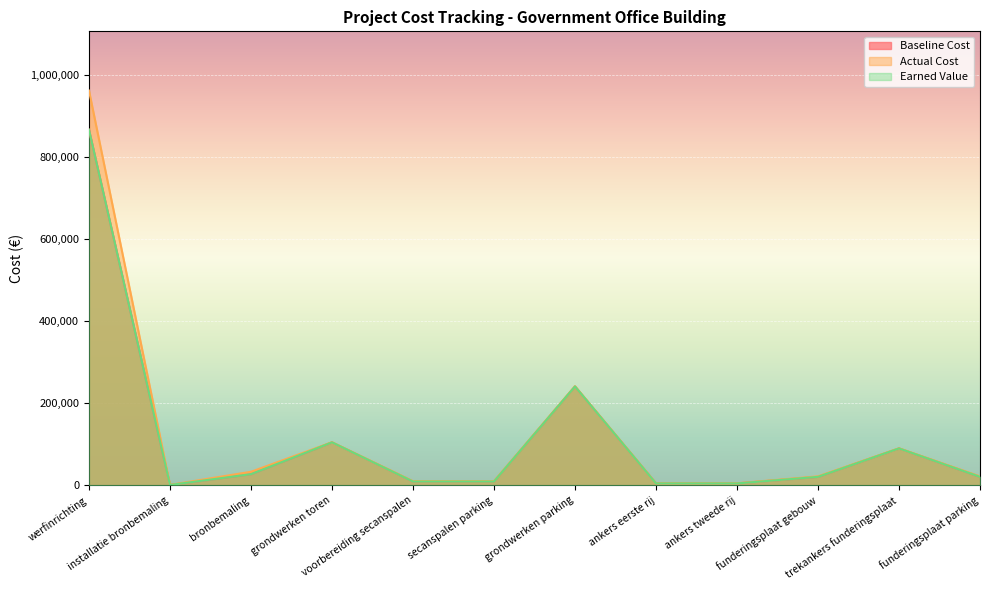

Is it true that Baseline Cost equals 34917.9 at funderingsplaat parking?

False